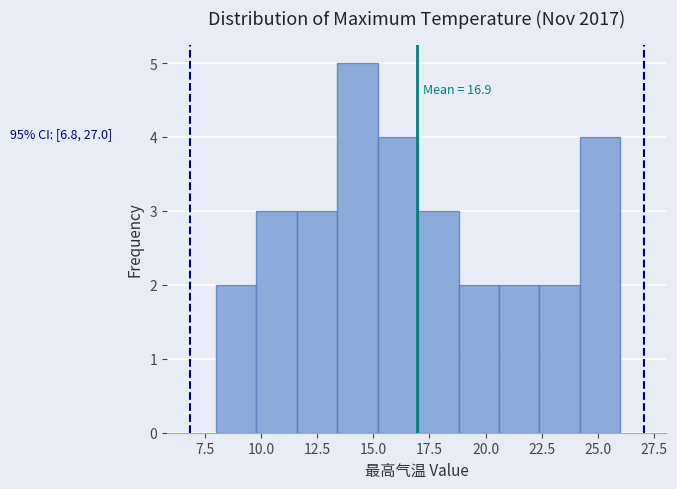

Around what value on the x-axis is the tallest bar? Give the approximate position of its centre, as read against the axis.

14.5